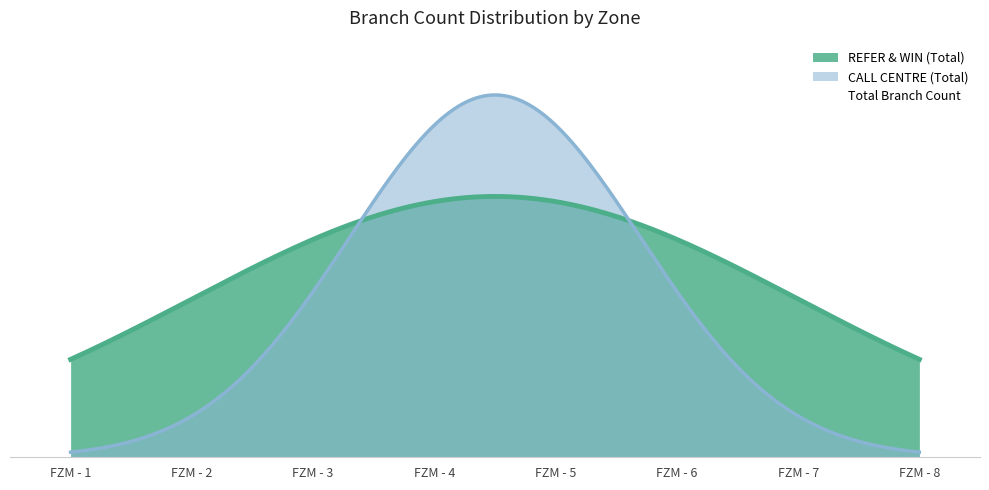

Between FZM - 6 and FZM - 5, which is larger?

FZM - 6